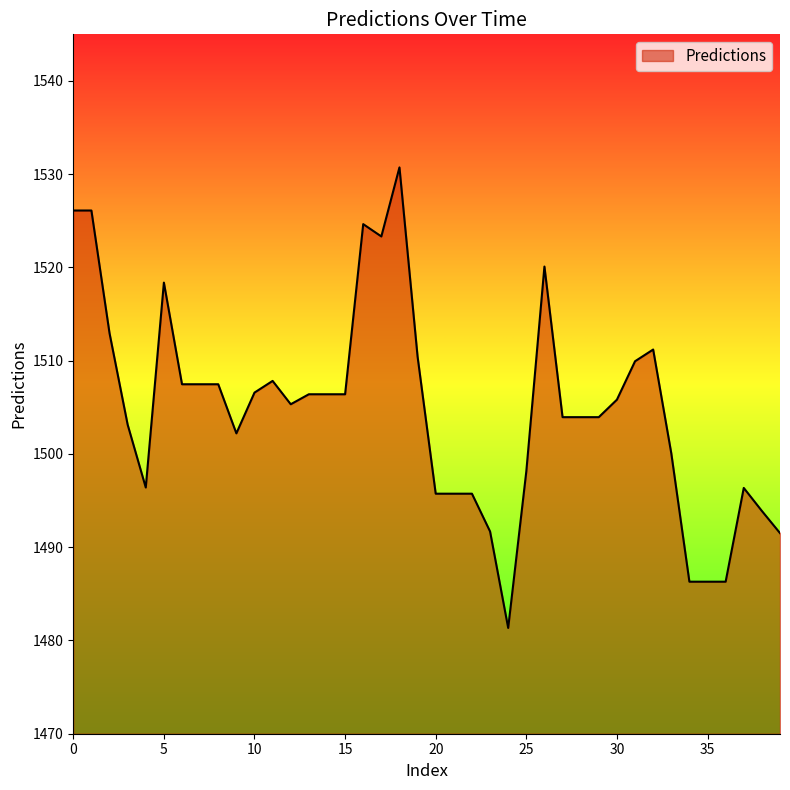

What is the greatest value displayed?

1530.7